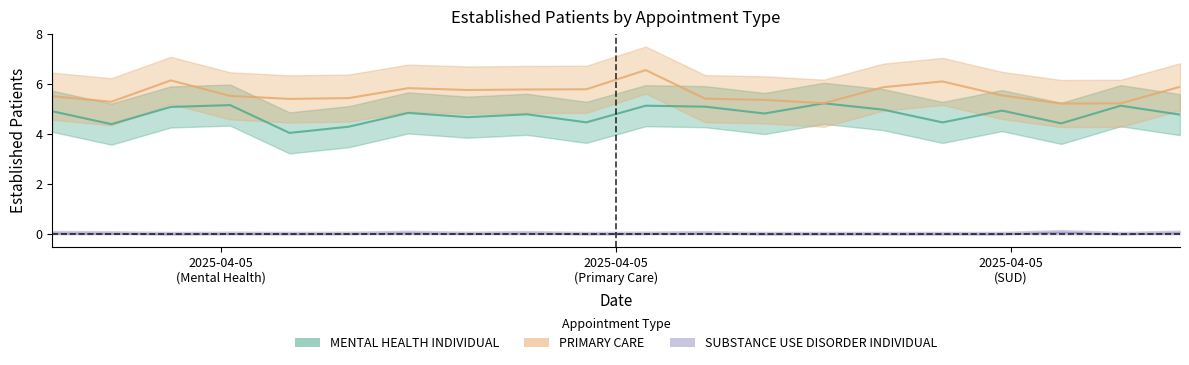

What is the difference between the maximum and minimum values in the MENTAL HEALTH INDIVIDUAL_line series?

1.2